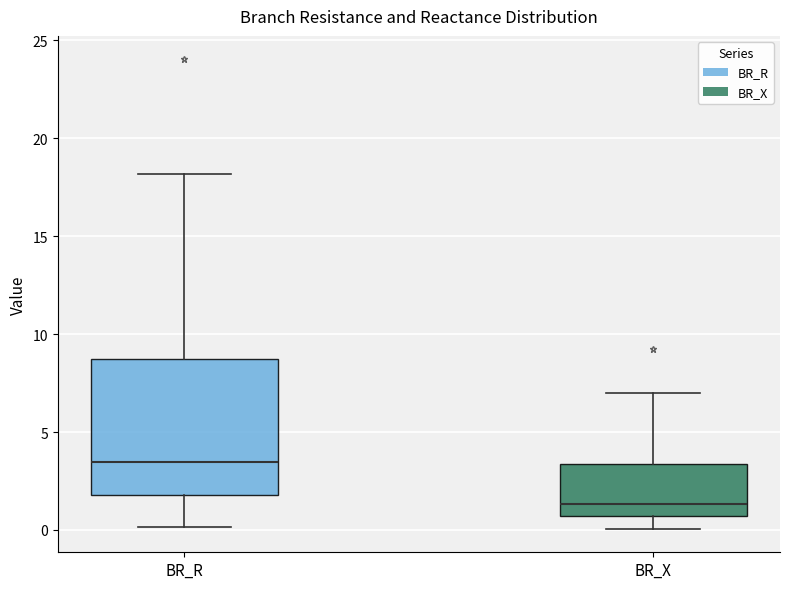

Which box's median line is the highest?

BR_R